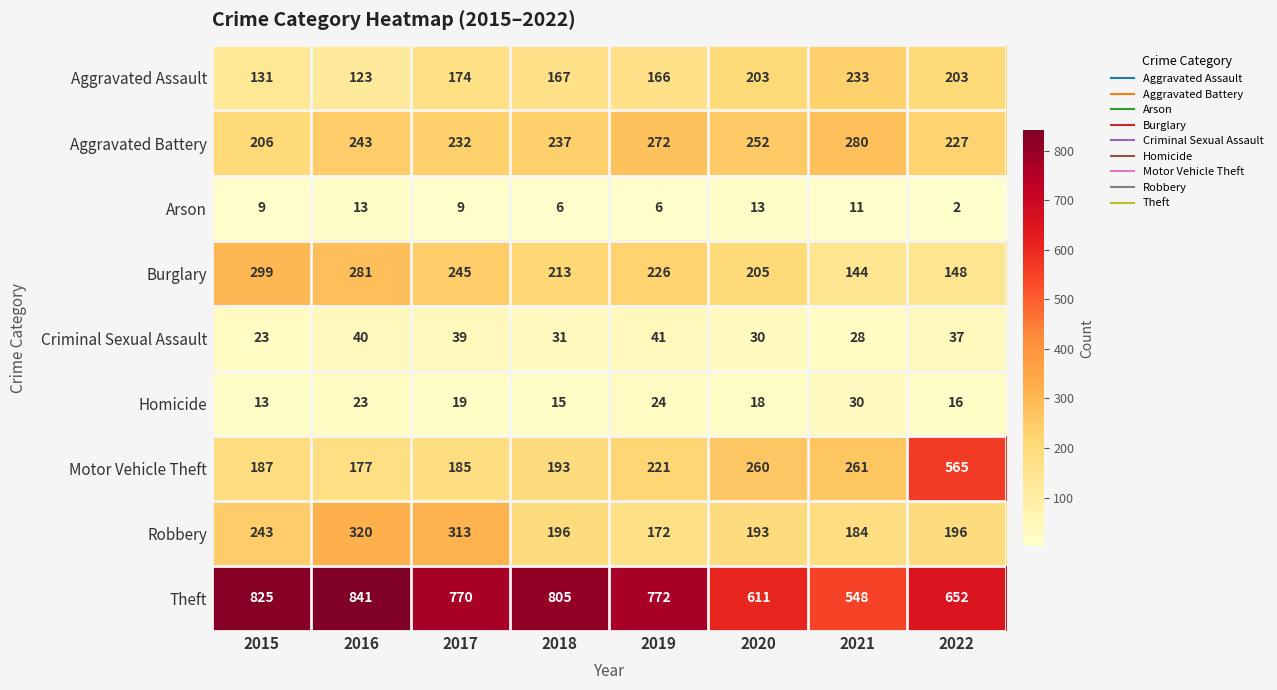

How many series are shown in this chart?

9